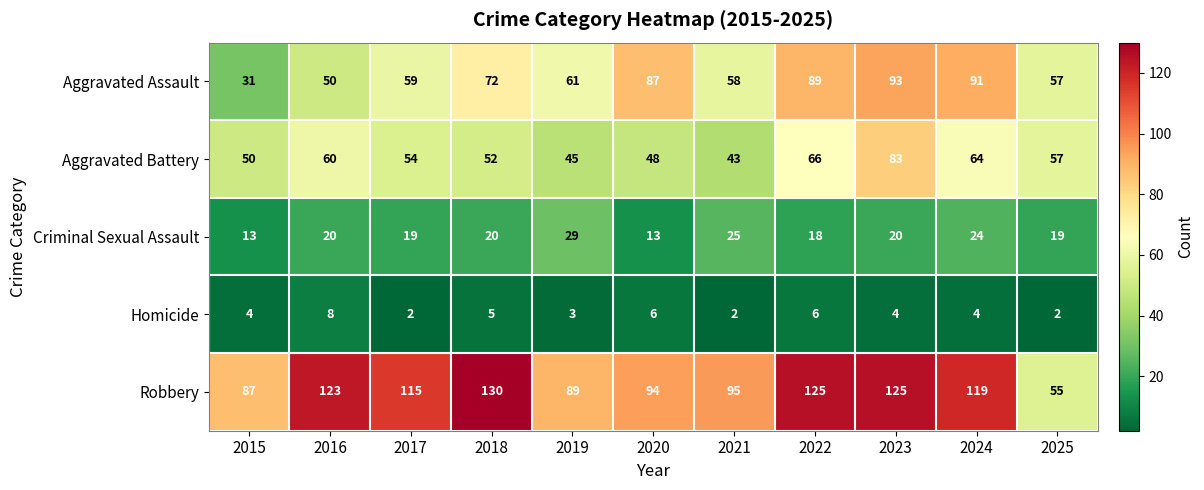

Rank the series by their maximum value, from lowest to highest.

Homicide, Criminal Sexual Assault, Aggravated Battery, Aggravated Assault, Robbery